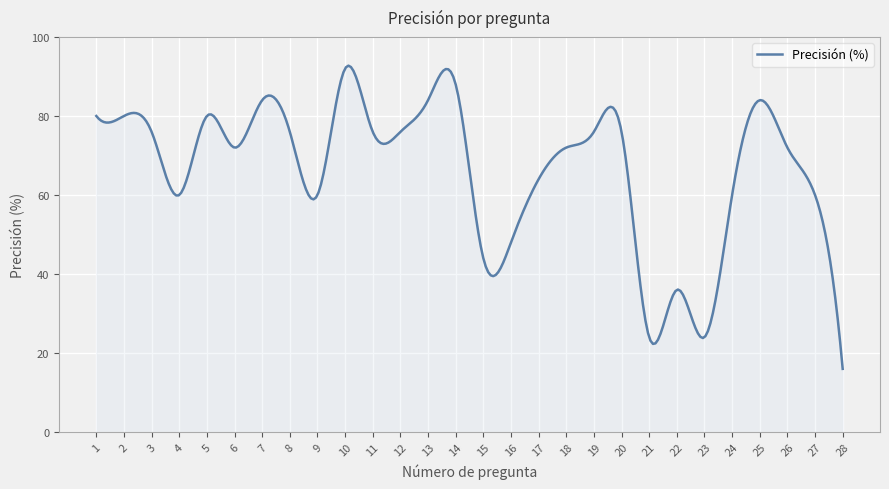

What is the maximum value shown in the chart?

92.7